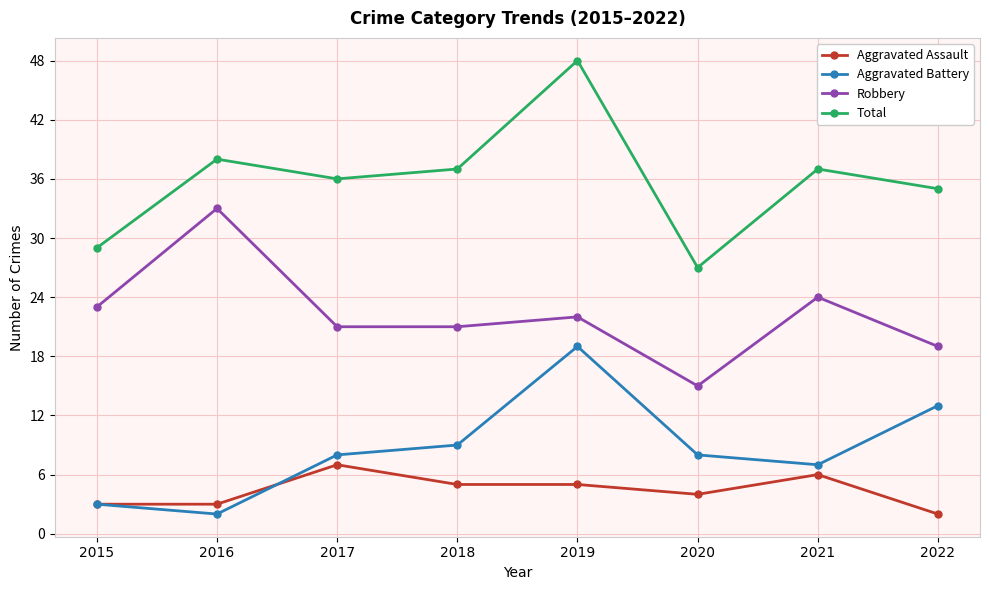

At which category does Robbery reach its first local peak?

2016